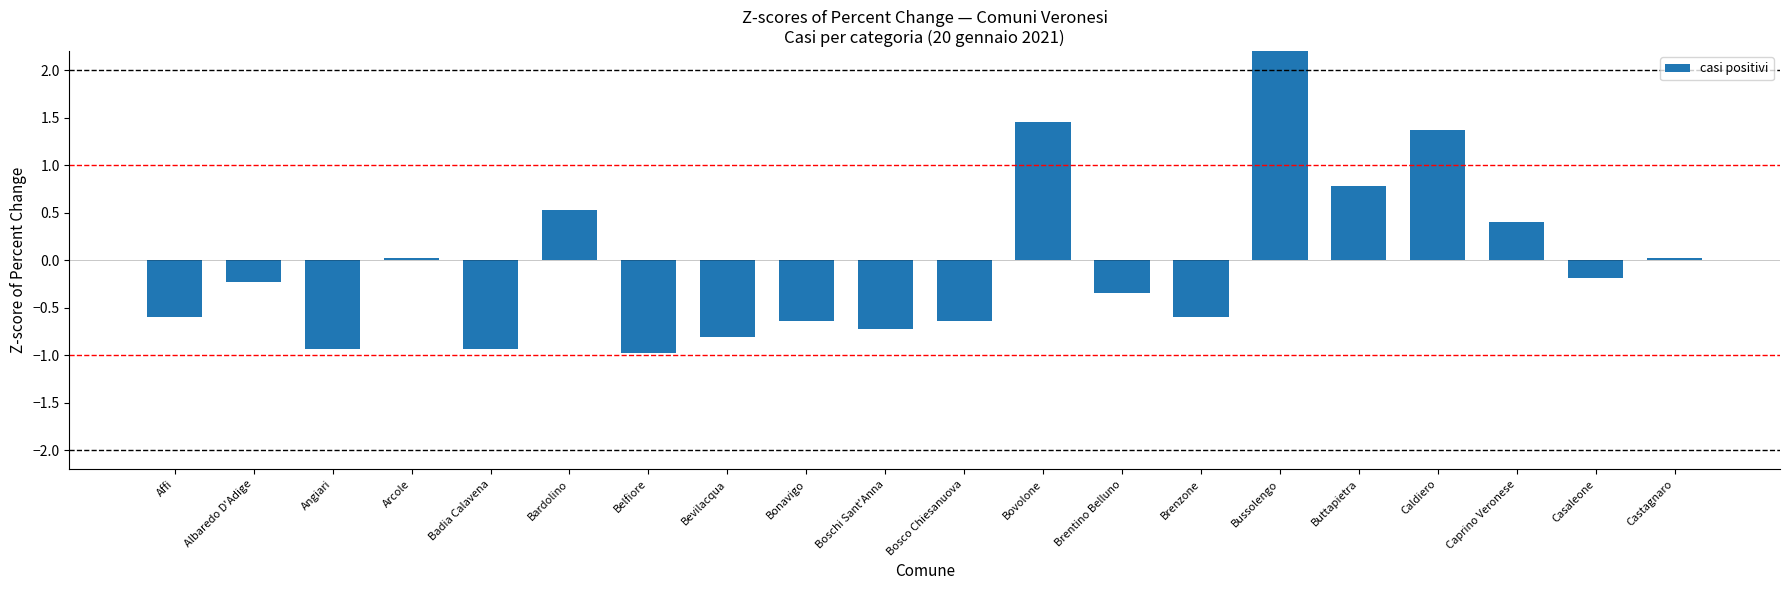

Which has a higher value, Bussolengo or Brentino Belluno?

Bussolengo